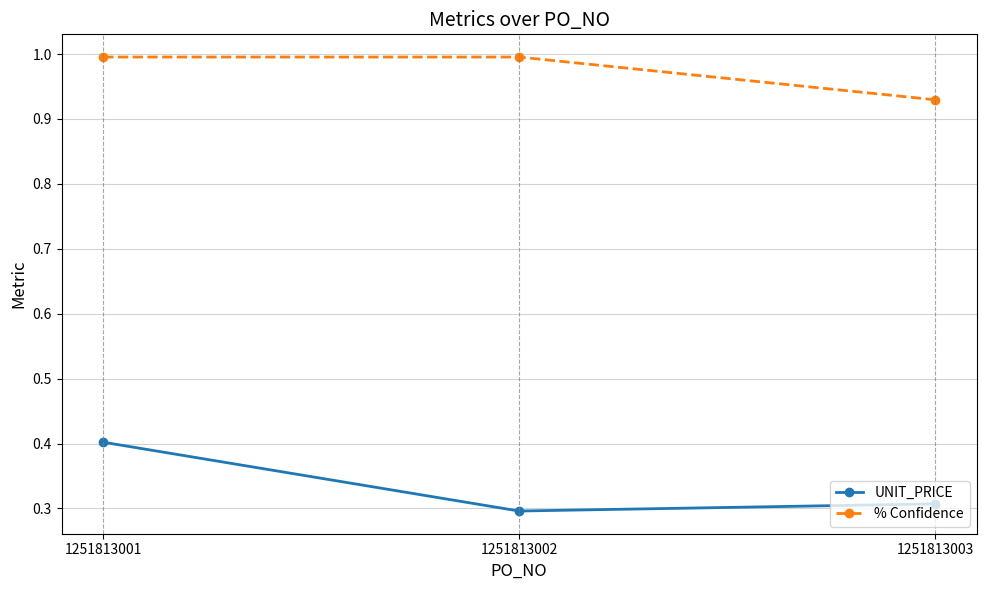

What is the sum of all UNIT_PRICE values?

1.0